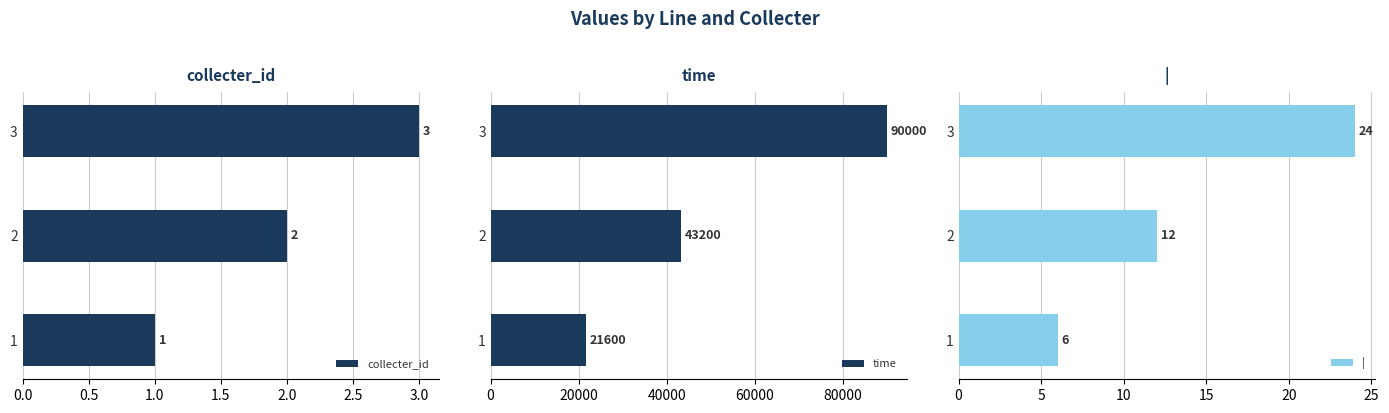

List the labels in order of collecter_id value, largest first.

3, 2, 1